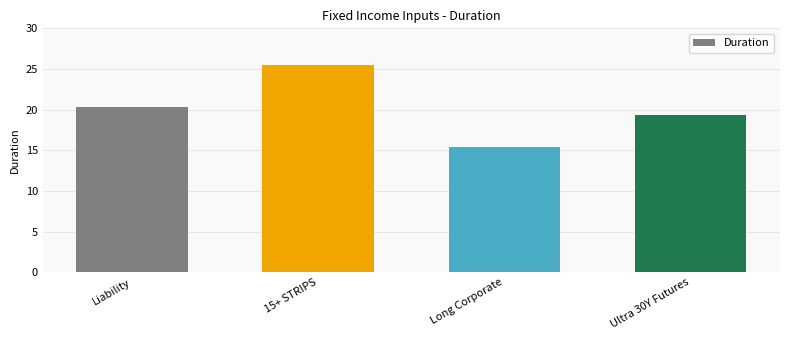

Reading left to right, what are all the values shown in this chart?

20.3	25.5	15.5	19.4